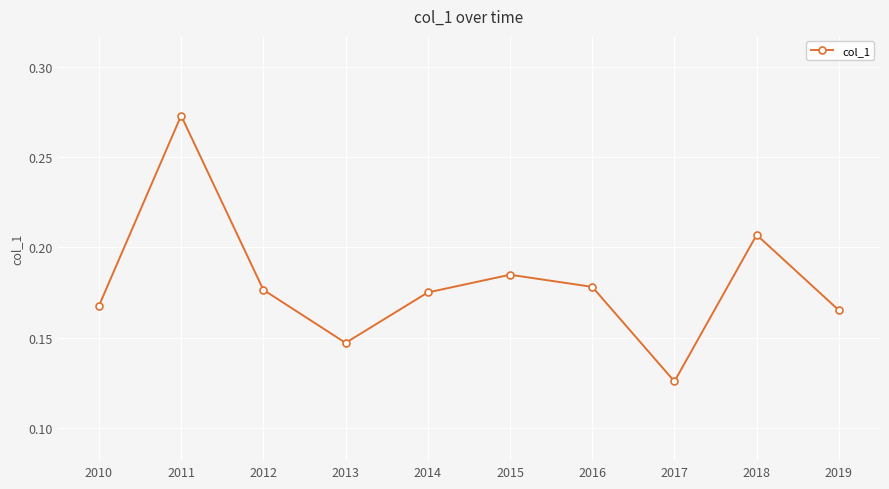

Is it true that the value at 2013 is 0.2?

False